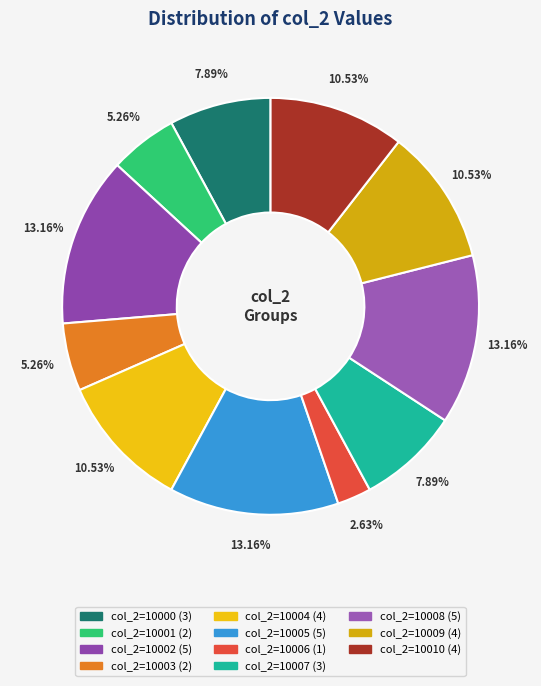

How many segments does this pie chart have?

11